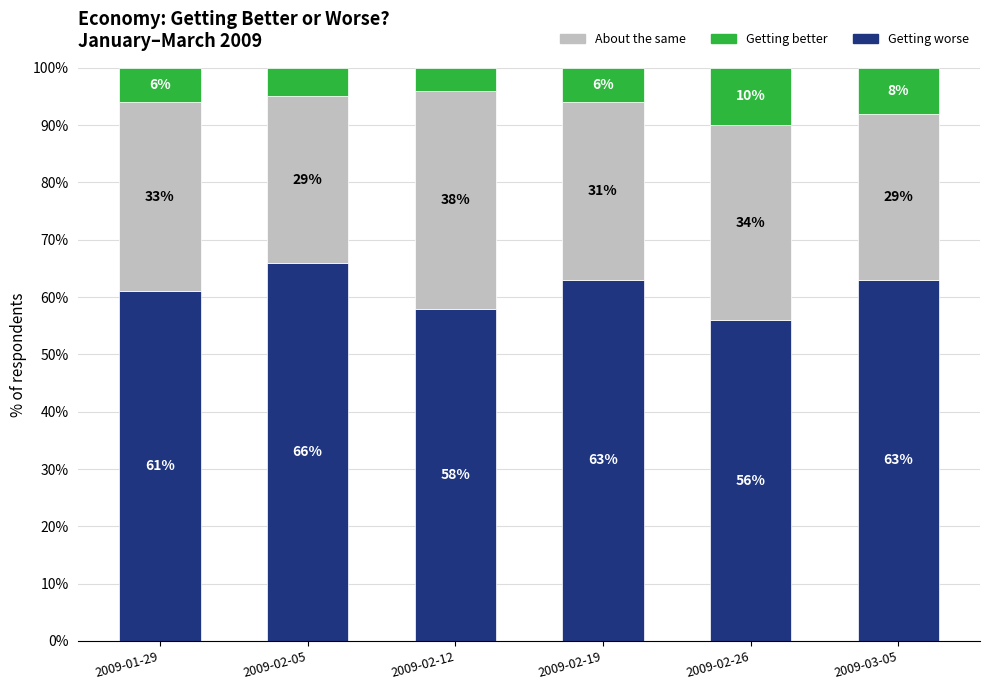

What position from the left is 2009-02-05?

2